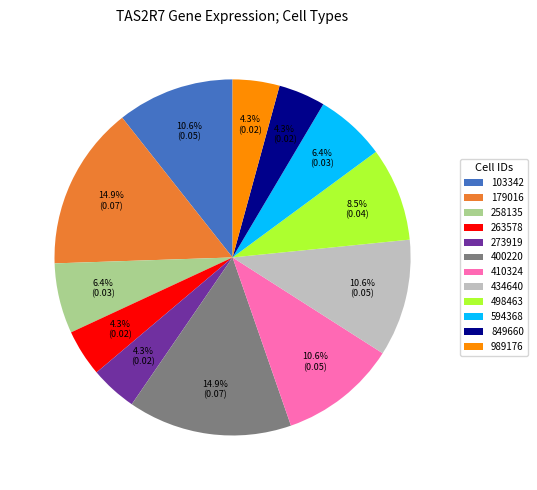

How much of the chart is everything except 498463?

91.5%